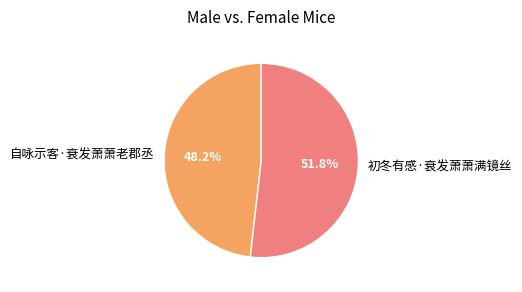

What is the smallest slice in the pie chart?

自咏示客·衰发萧萧老郡丞